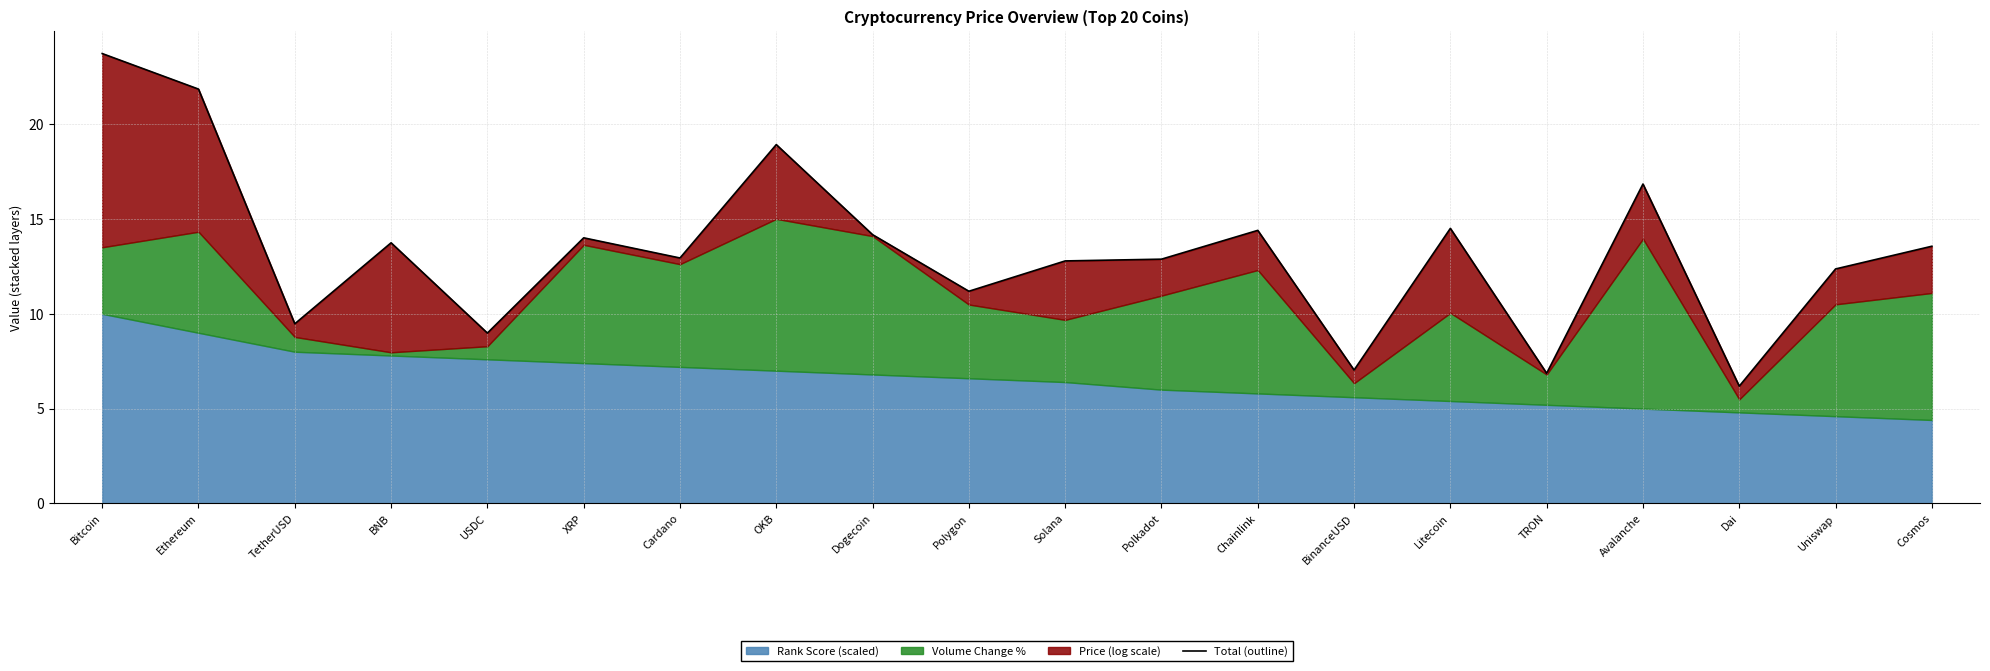

Does the chart have visible grid lines?

Yes